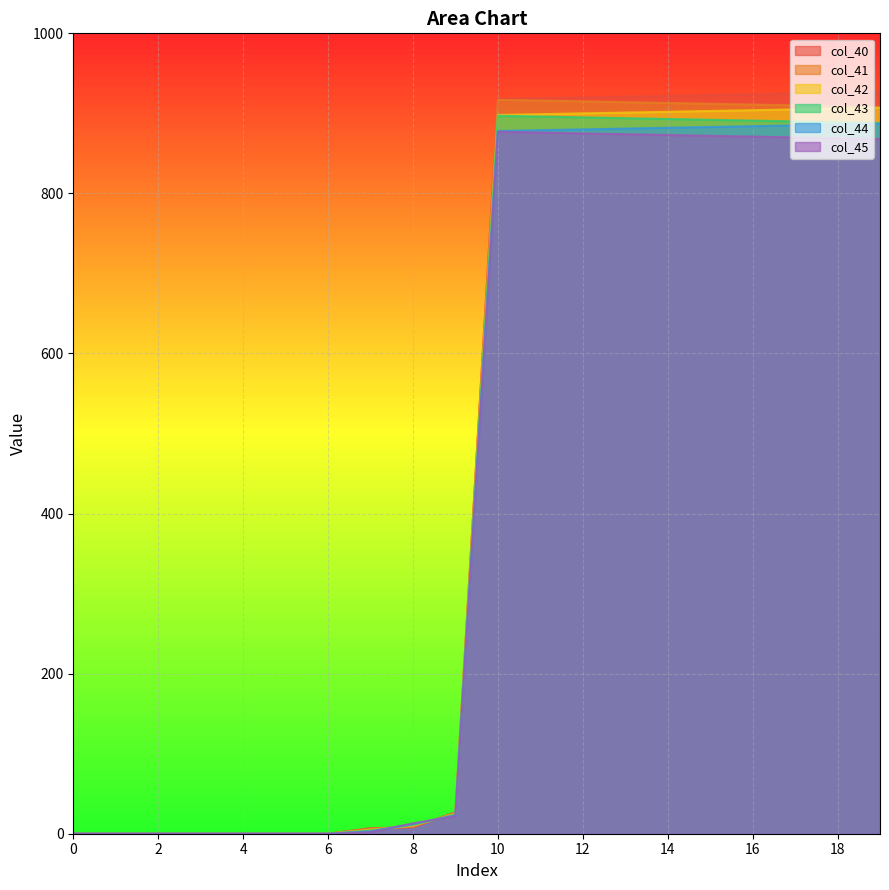

True or false: col_43 and col_42 intersect in this chart.

True